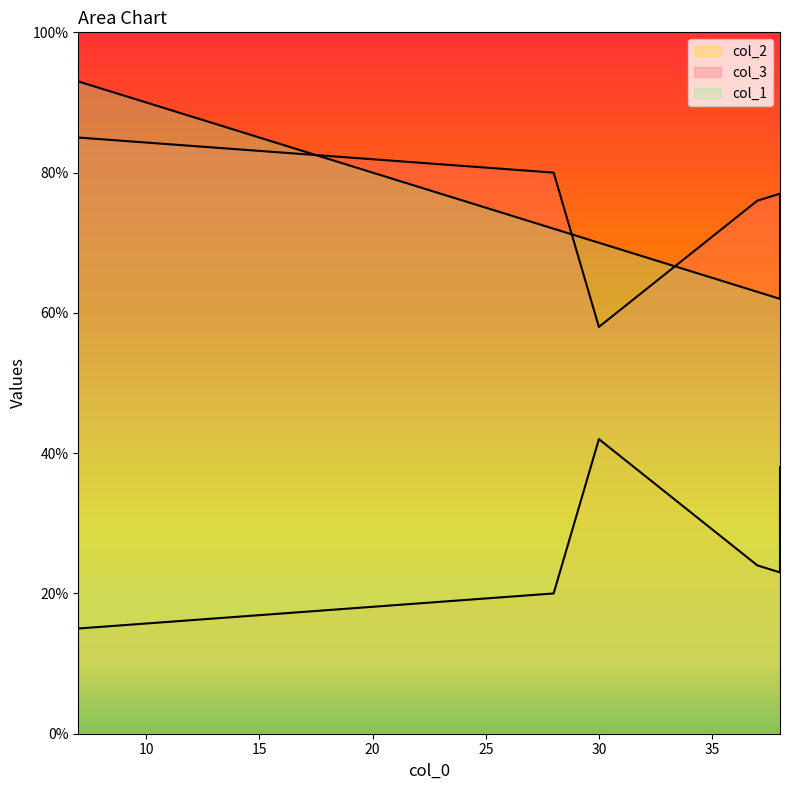

True or false: col_2 and col_1 cross at least once.

False